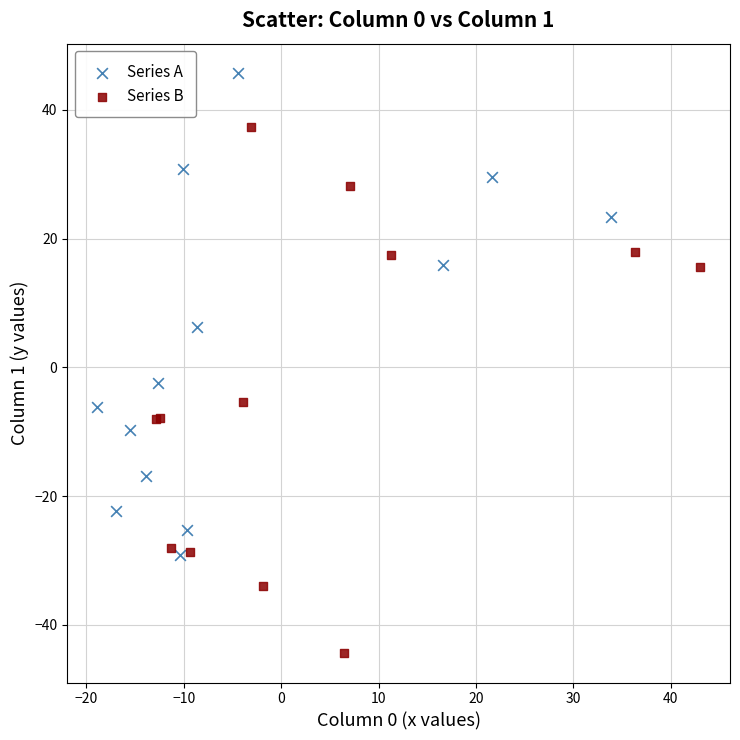

Which series has the largest Y range (max minus min)?

Series B